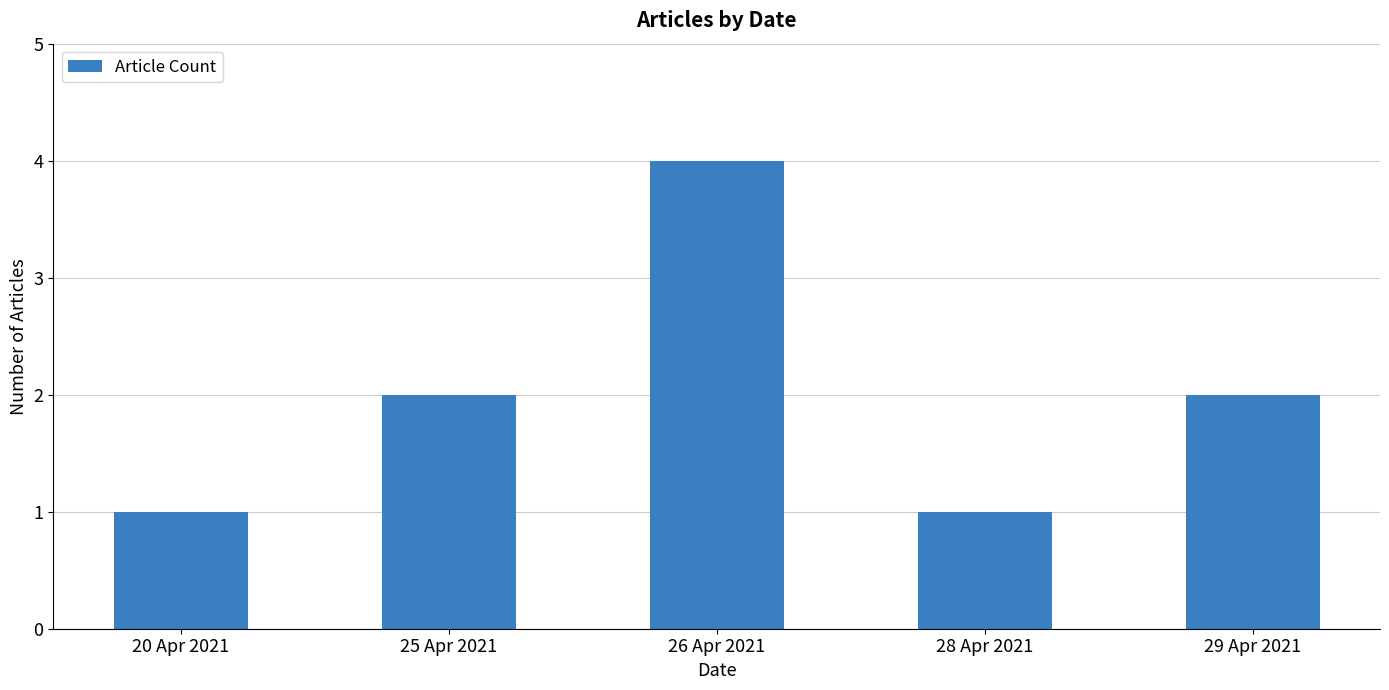

What is the ratio of the value at 20 Apr 2021 to the value at 28 Apr 2021?

1.0